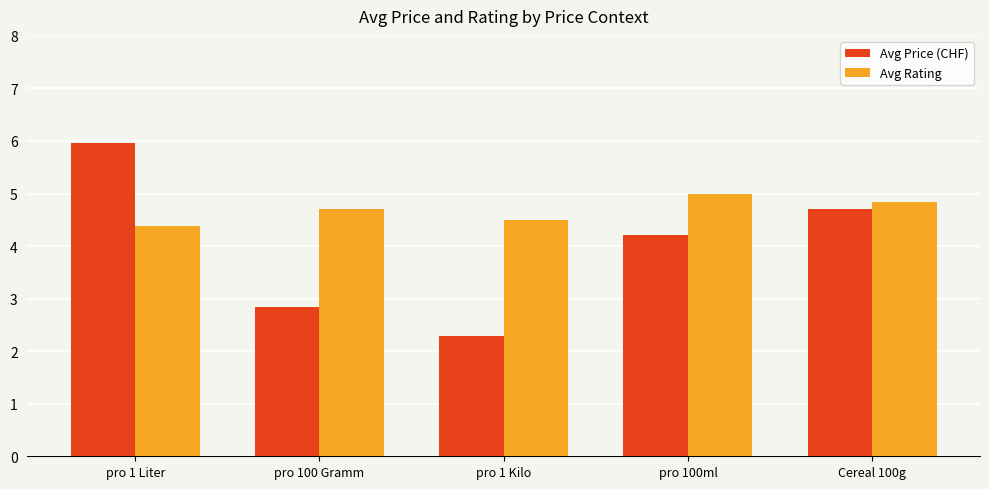

What position from the left is pro 100ml?

4